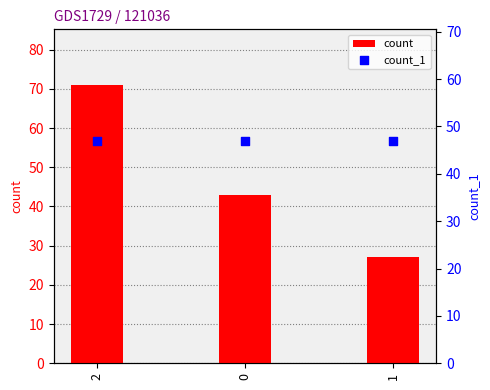

Which series reaches the minimum Y coordinate?

count